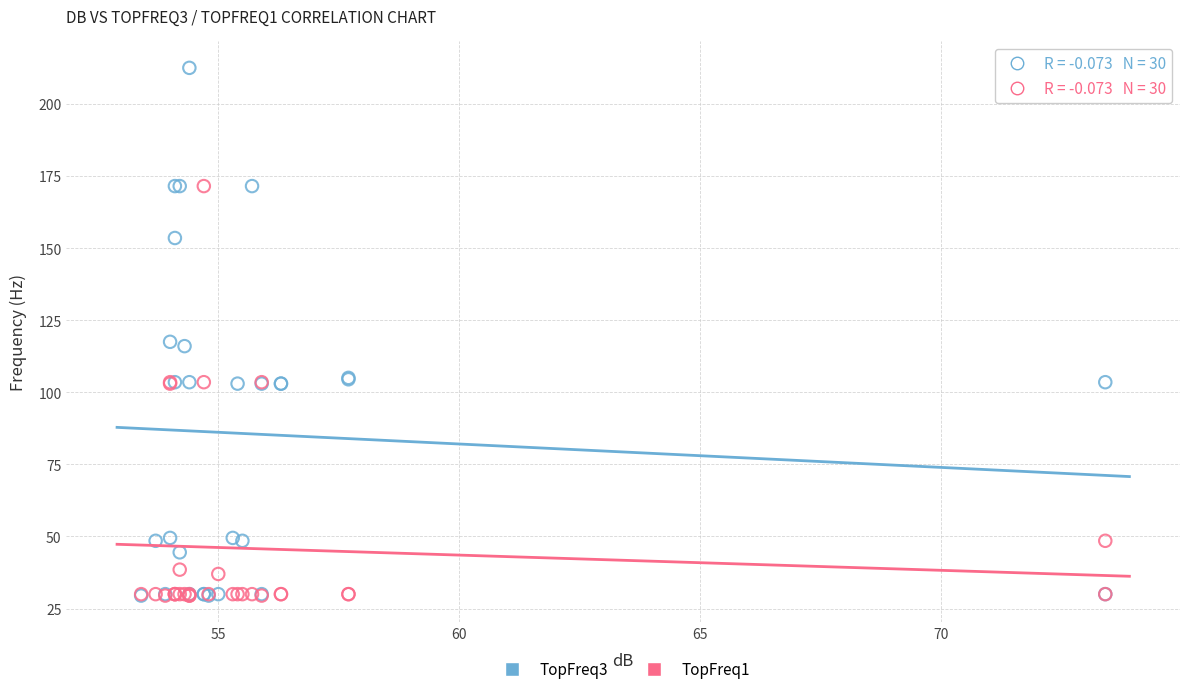

Which series has the largest Y range (max minus min)?

TopFreq3